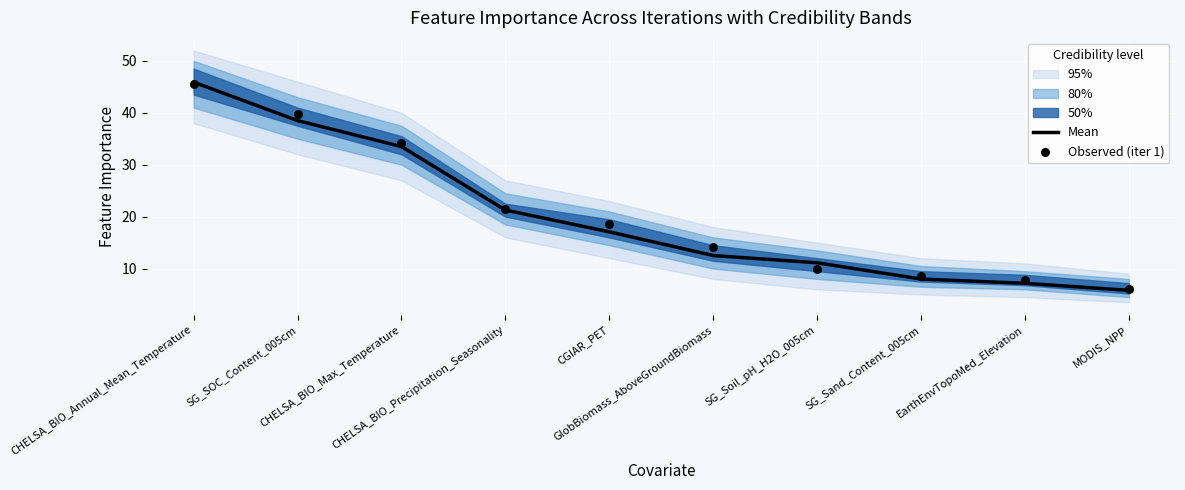

Is the value of Observed (iter 1) at CGIAR_PET greater than the value of Mean at MODIS_NPP?

Yes